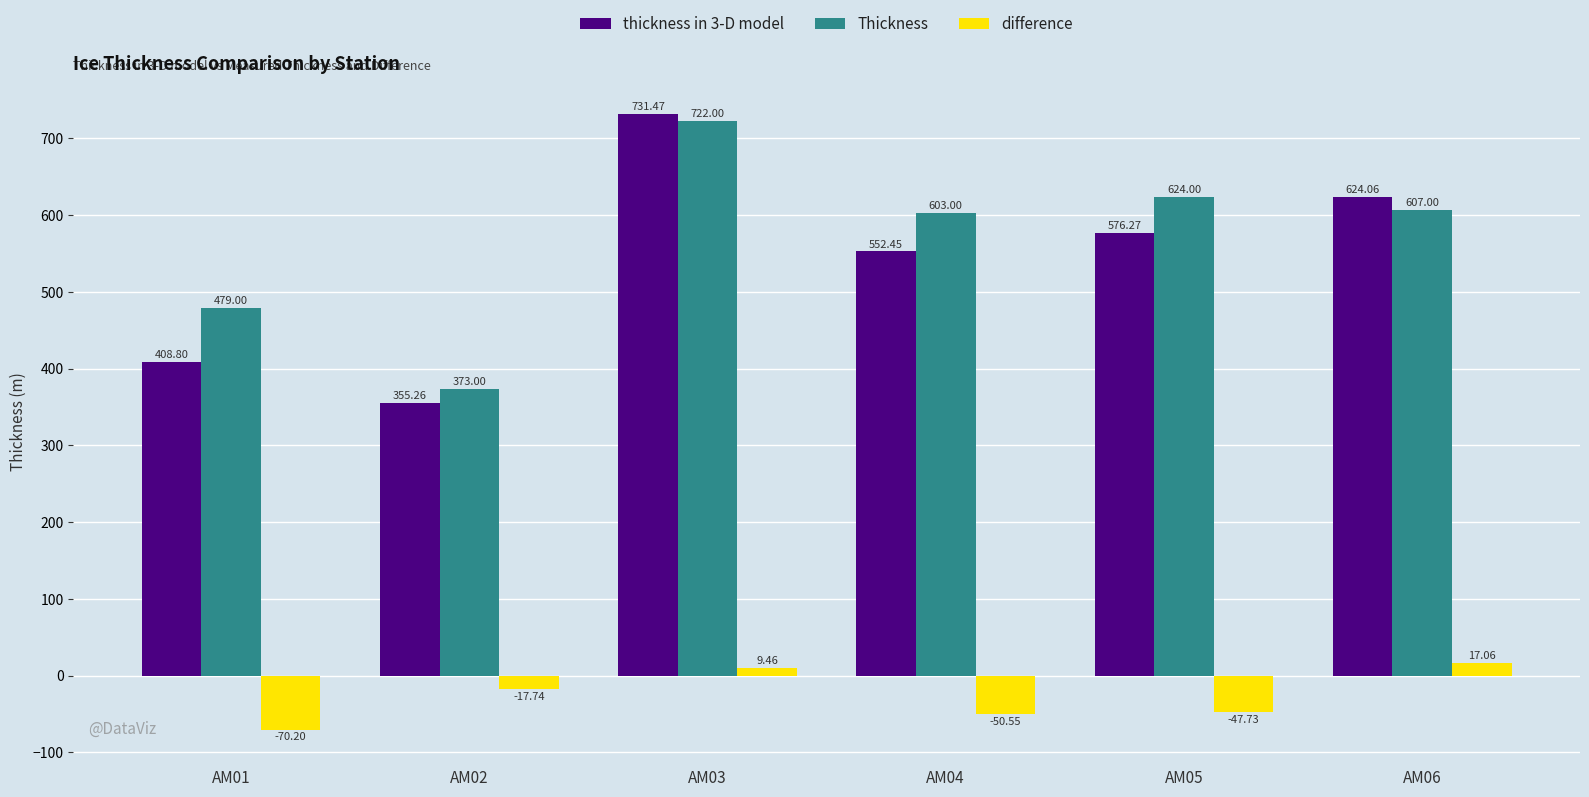

How many data points in thickness in 3-D model are less than 576?

3